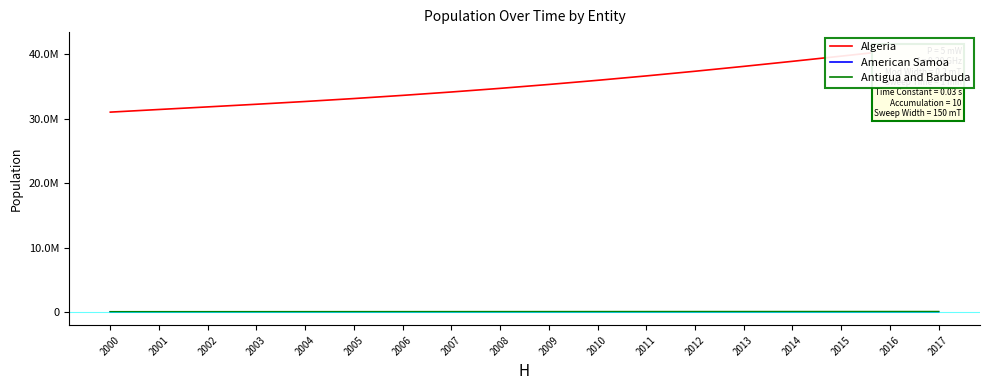

Is this an area chart (filled region under the line)?

No